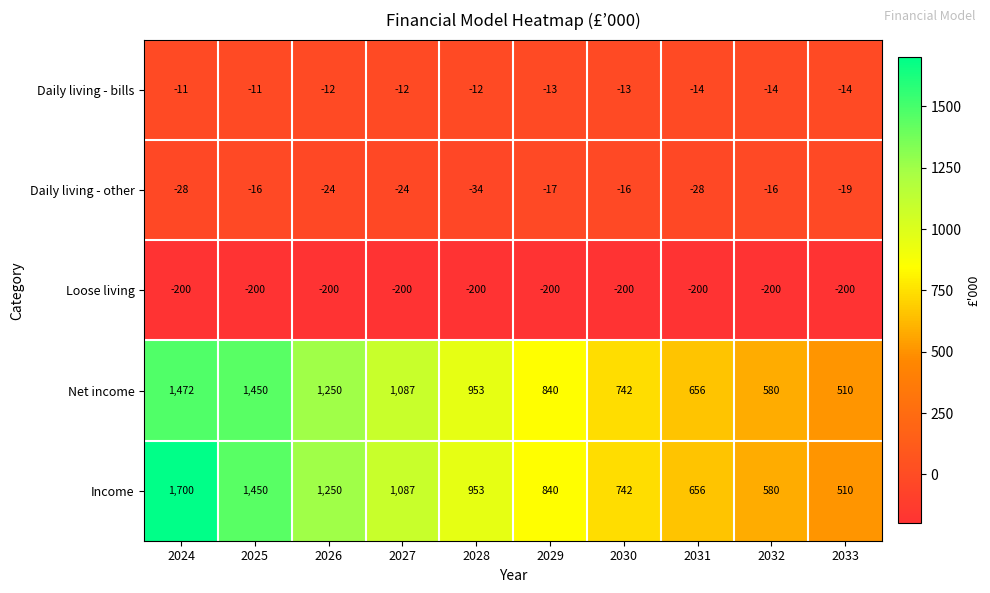

Which series has the widest spread of values?

Income